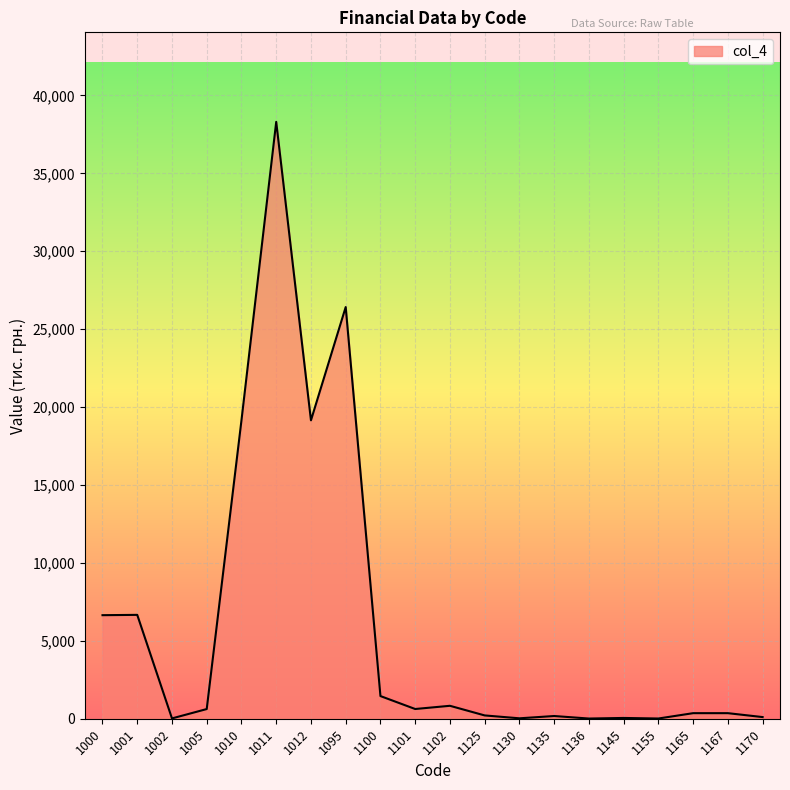

At which category does the chart reach its peak across all series?

1011